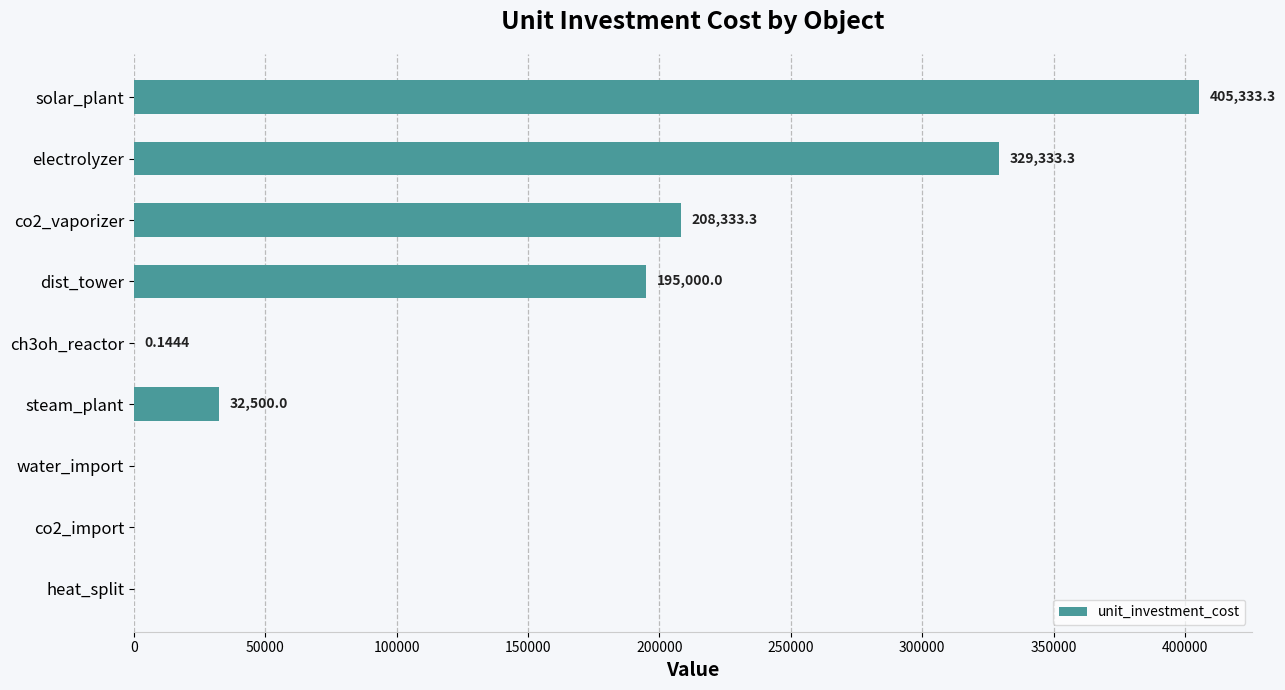

Where is the data nearest to the value 202666?

co2_vaporizer